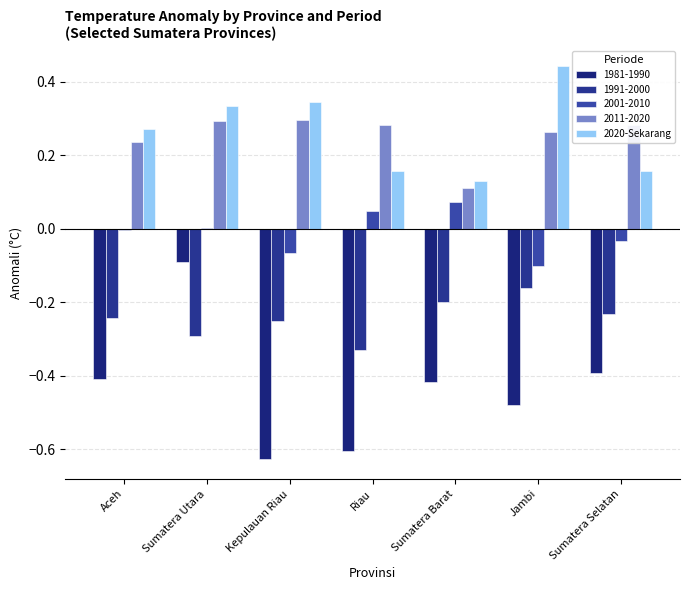

Between Jambi and Sumatera Utara, which is larger?

Jambi